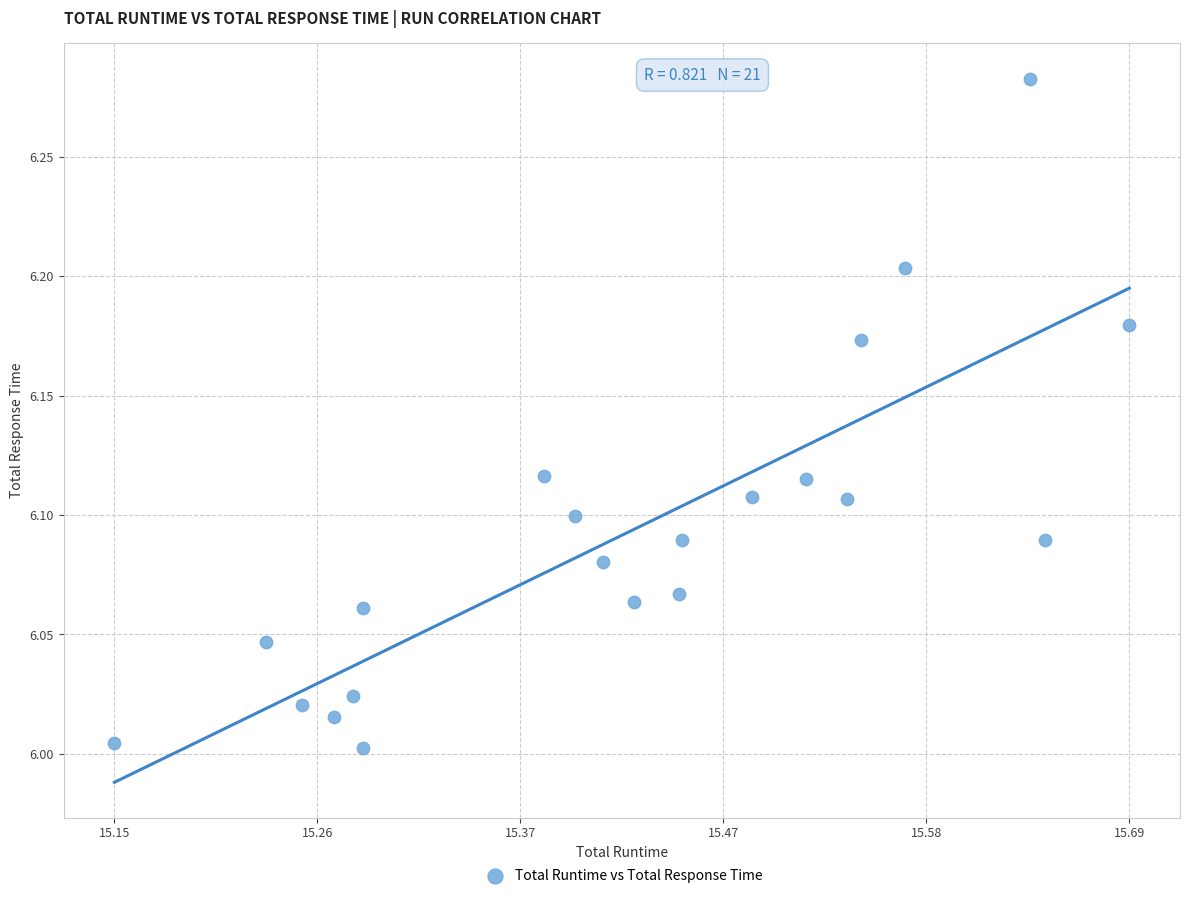

What is the range of X values (max minus min)?

0.5